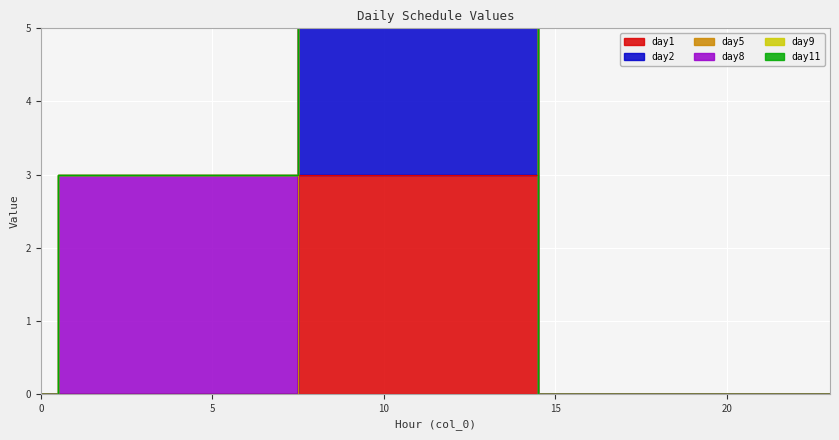

At 22, list the series in order from largest to smallest.

day1, day2, day5